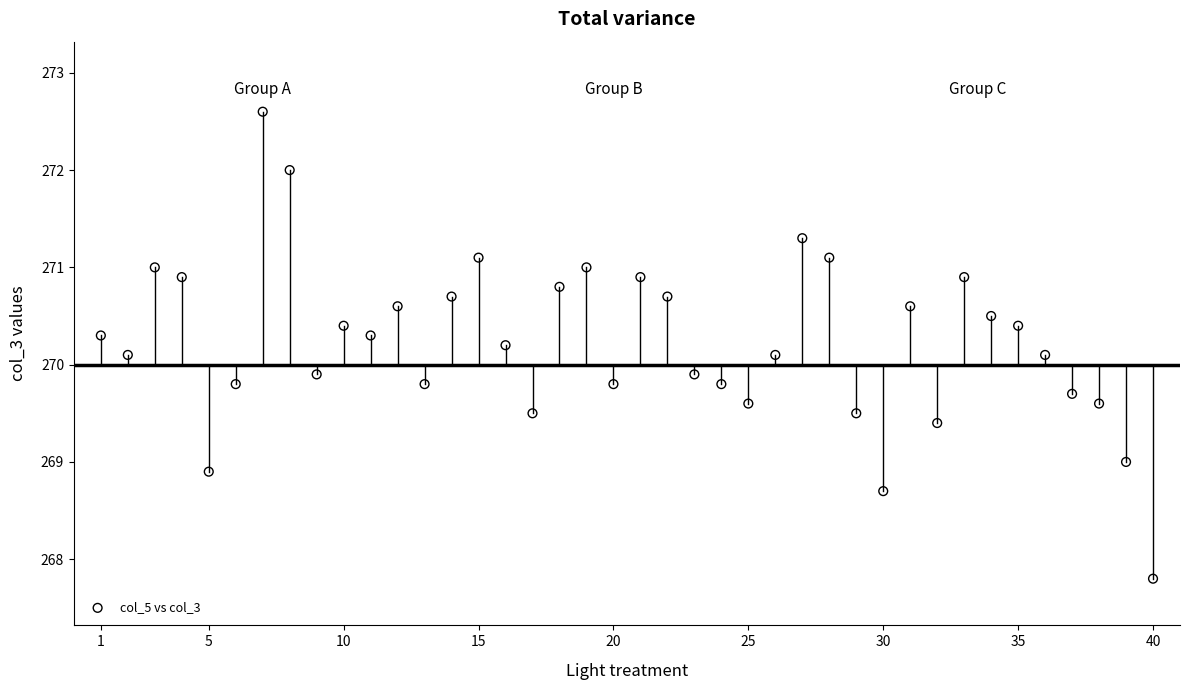

What is the range of Y values (max minus min)?

4.8